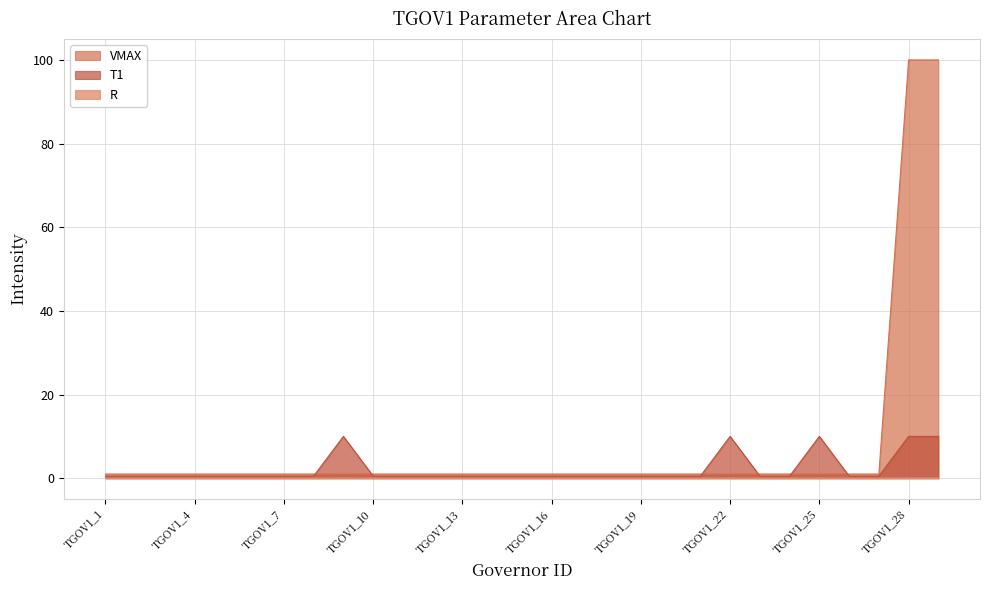

Which series changed the most between TGOV1_17 and TGOV1_26?

R